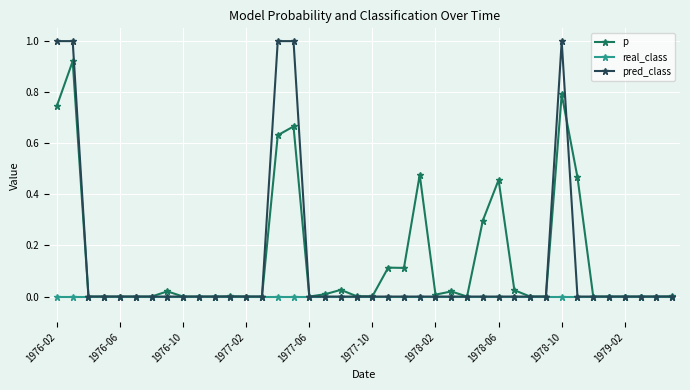

Which series has the largest range (max minus min)?

pred_class